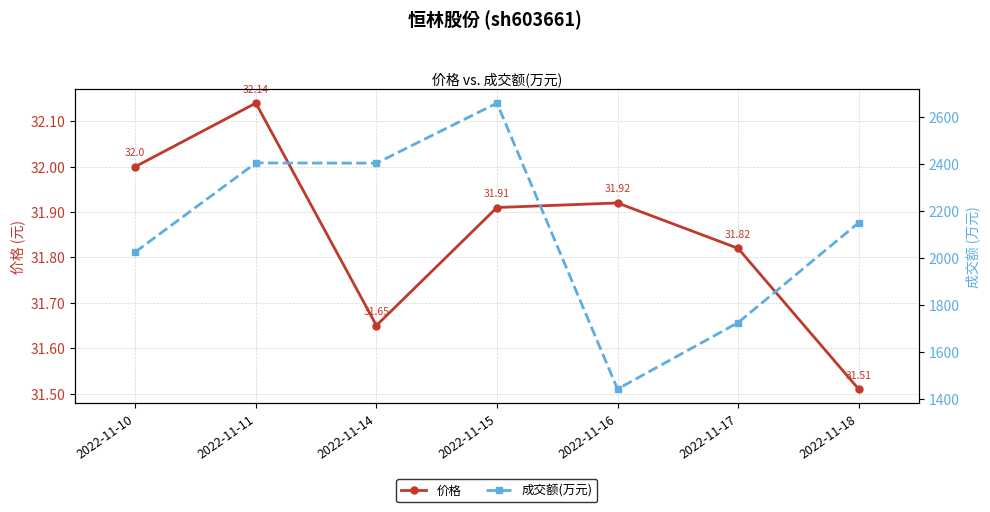

Where is 成交额(万元) nearest to the value 2050?

2022-11-10